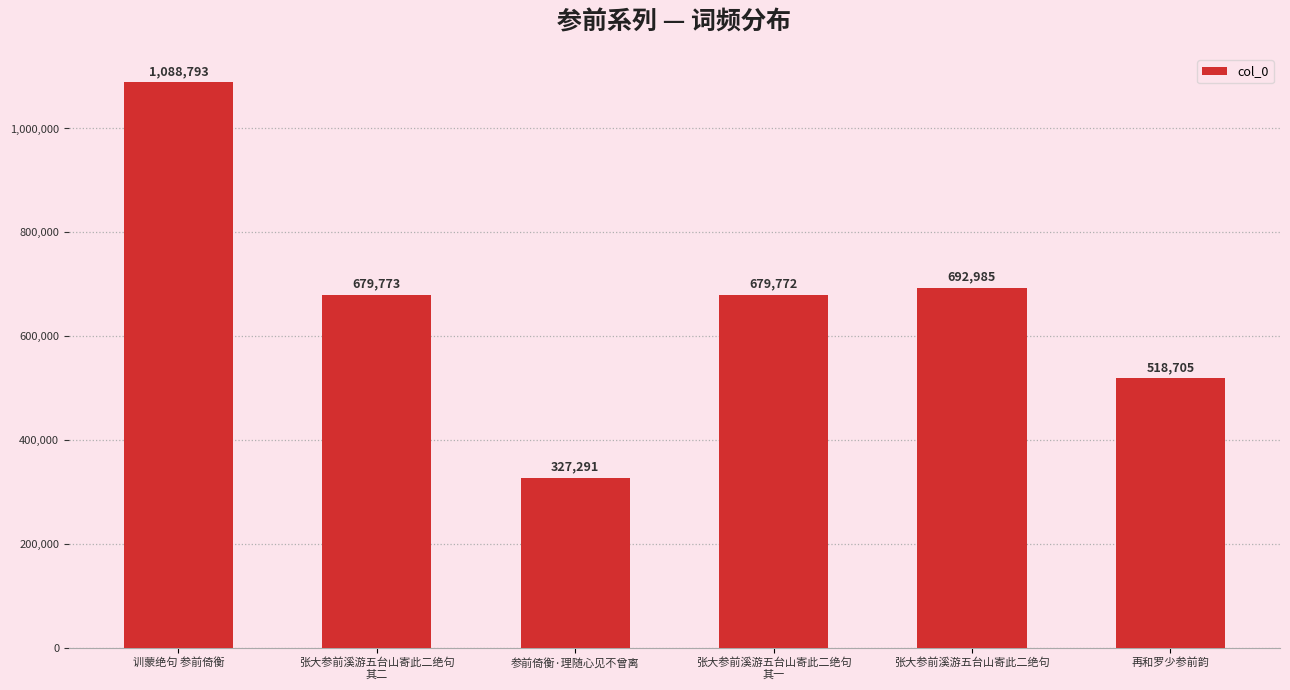

How many bars are there in total?

6